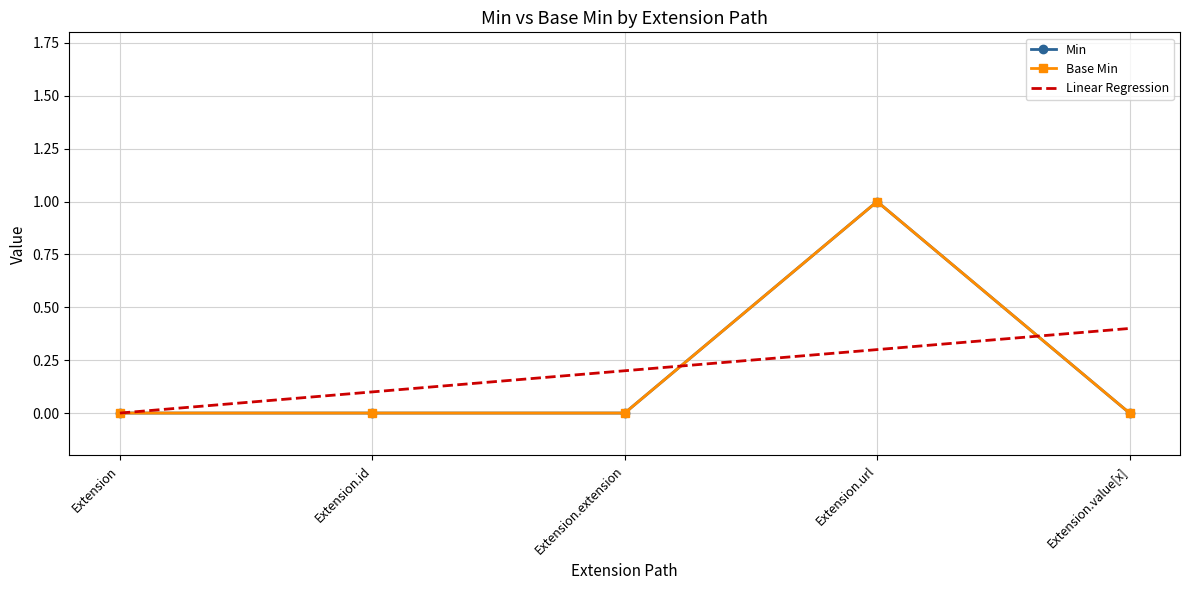

Is the value of Base Min at Extension greater than the value of Linear Regression at Extension.extension?

No